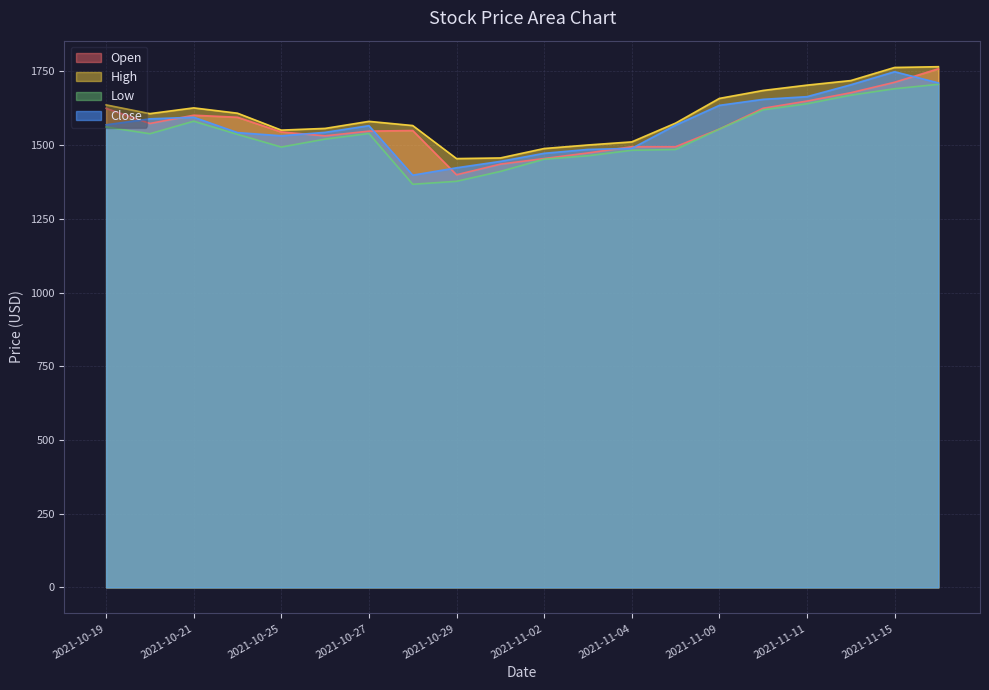

The value of Low at 2021-10-26 is 1520.3. True or false?

True